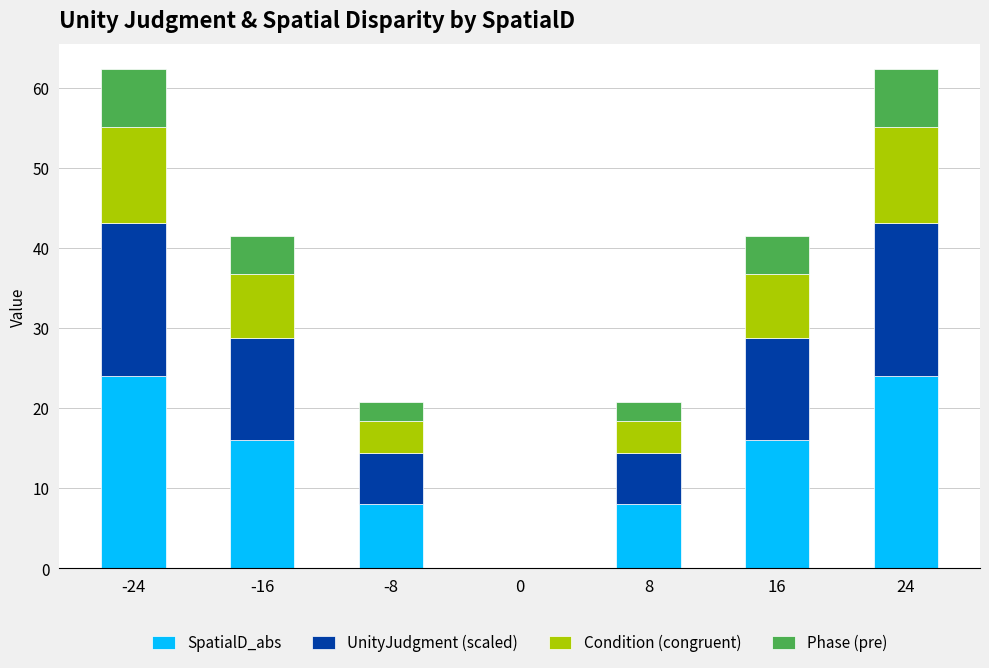

Reading left to right, what are the values for SpatialD_abs?

-24=24.0	-16=16.0	-8=8.0	0=0.0	8=8.0	16=16.0	24=24.0